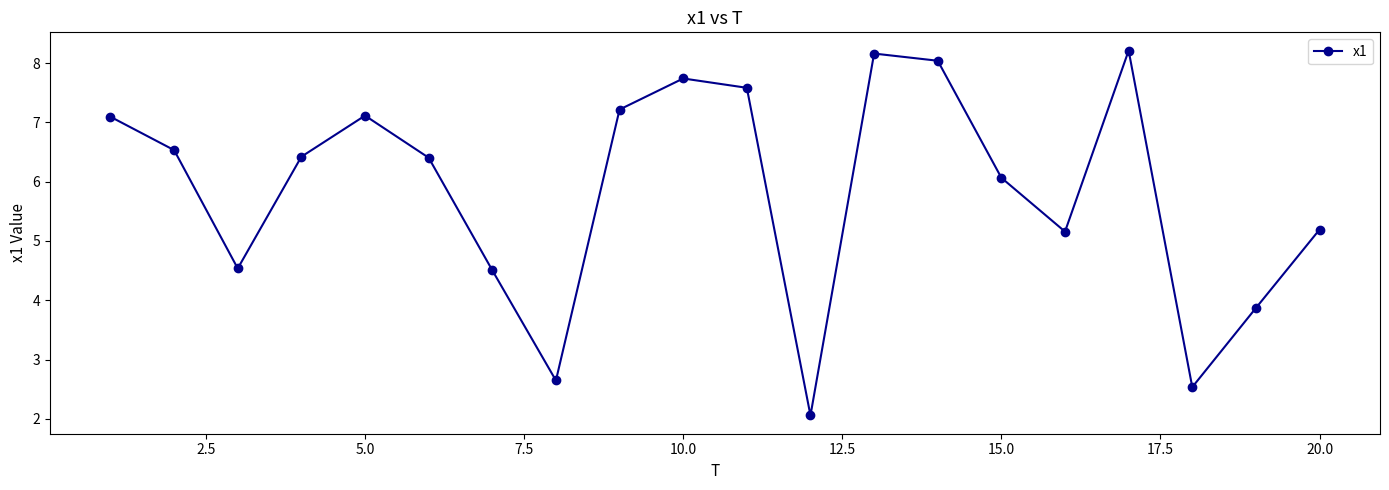

What is the sum of all values?

117.1